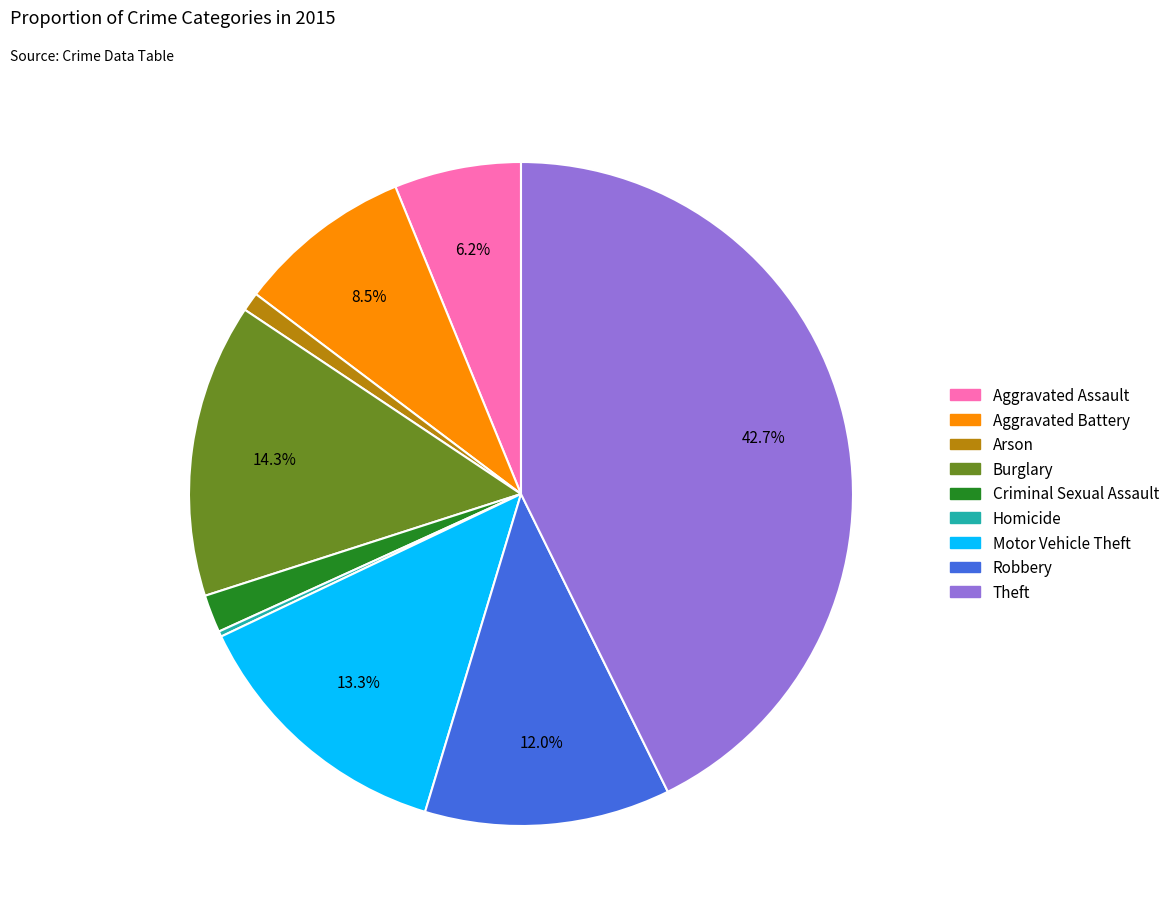

The Arson slice represents 1% of the pie. True or false?

True